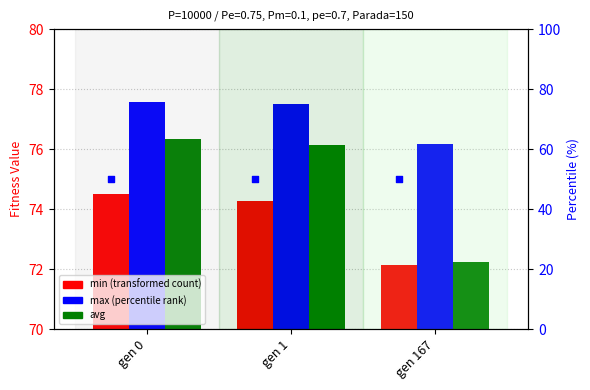

Which series reaches the minimum Y coordinate?

min